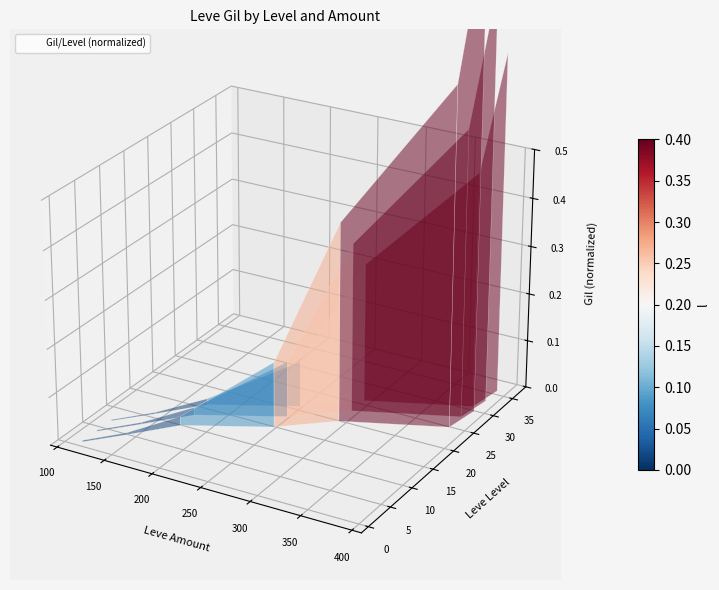

What is the change in value from 200 to 300?

+0.1